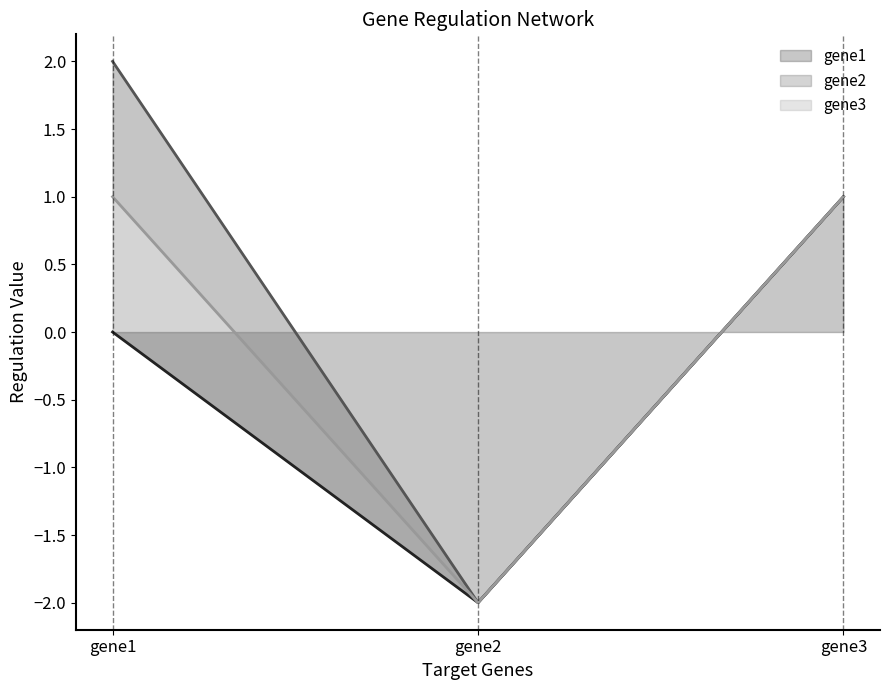

Is the value of gene1 at gene1 greater than the value of gene2 at gene1?

No